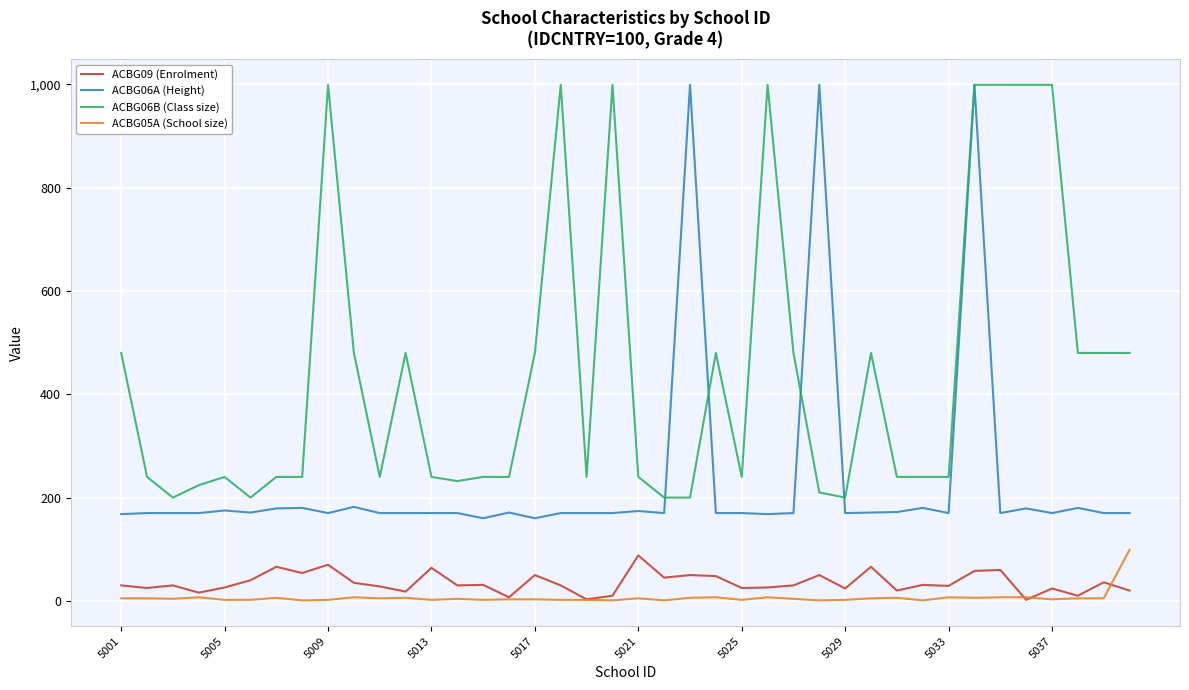

Which series has the widest spread of values?

ACBG06A (Height)